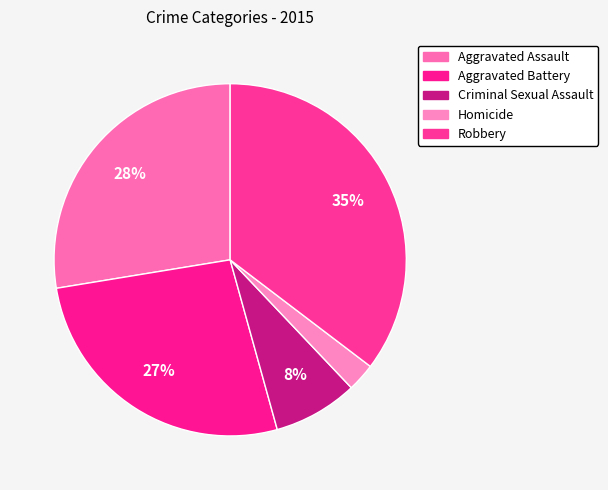

How many slices are in this pie chart?

5